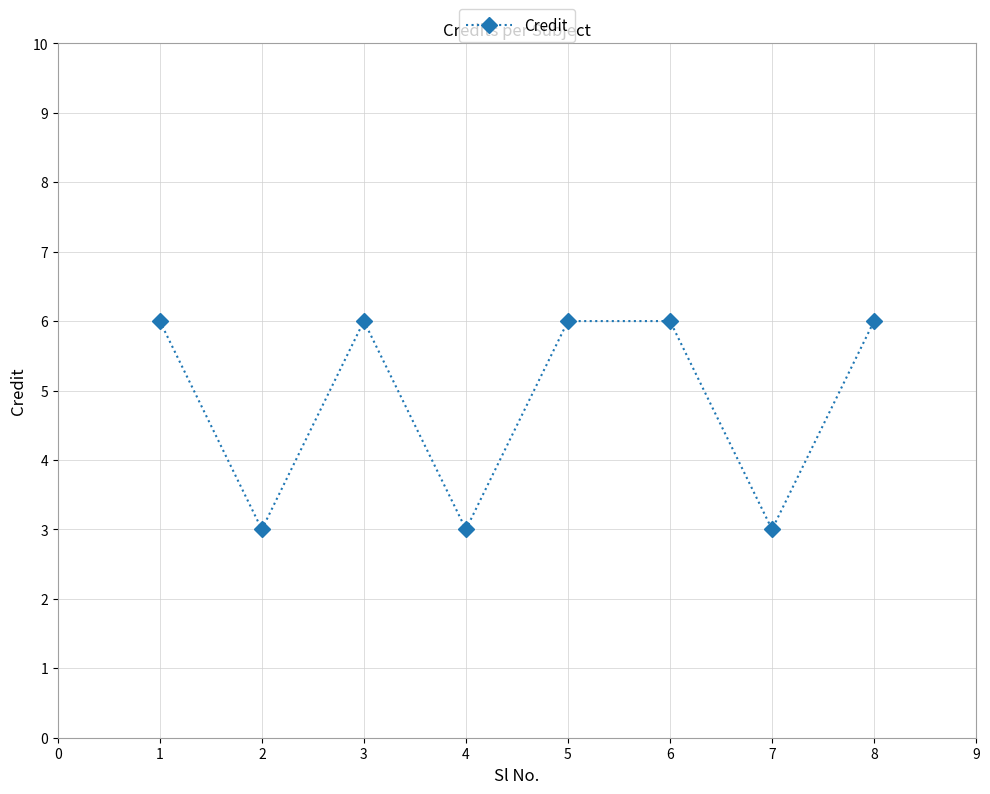

What is the average value?

5